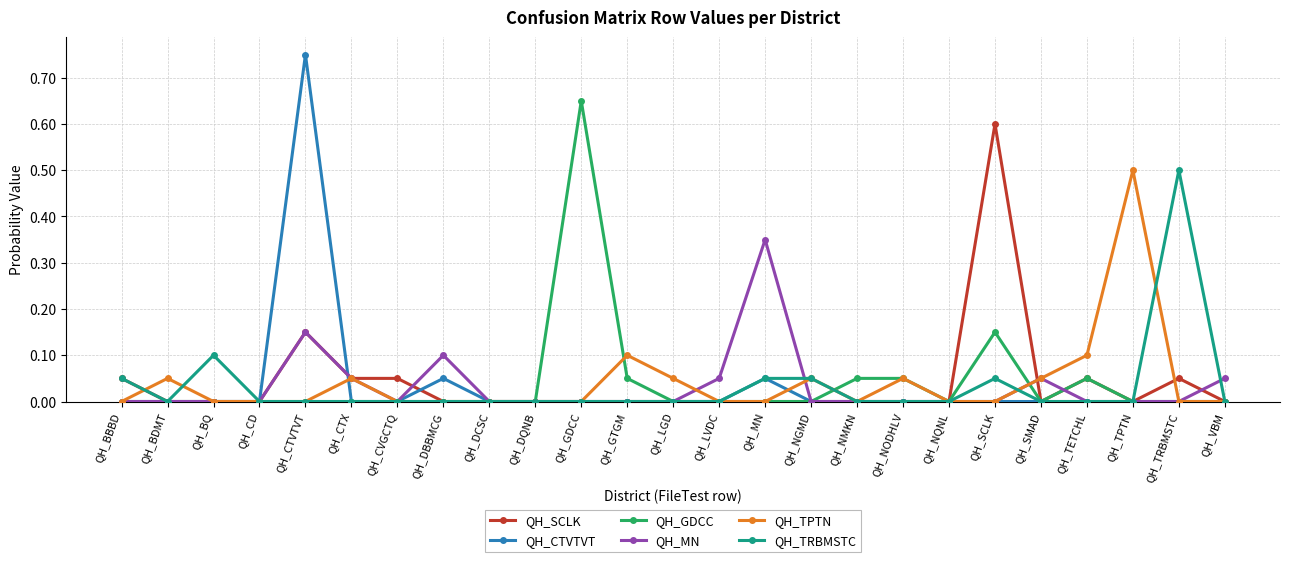

Does the chart display data point markers on the line(s)?

Yes